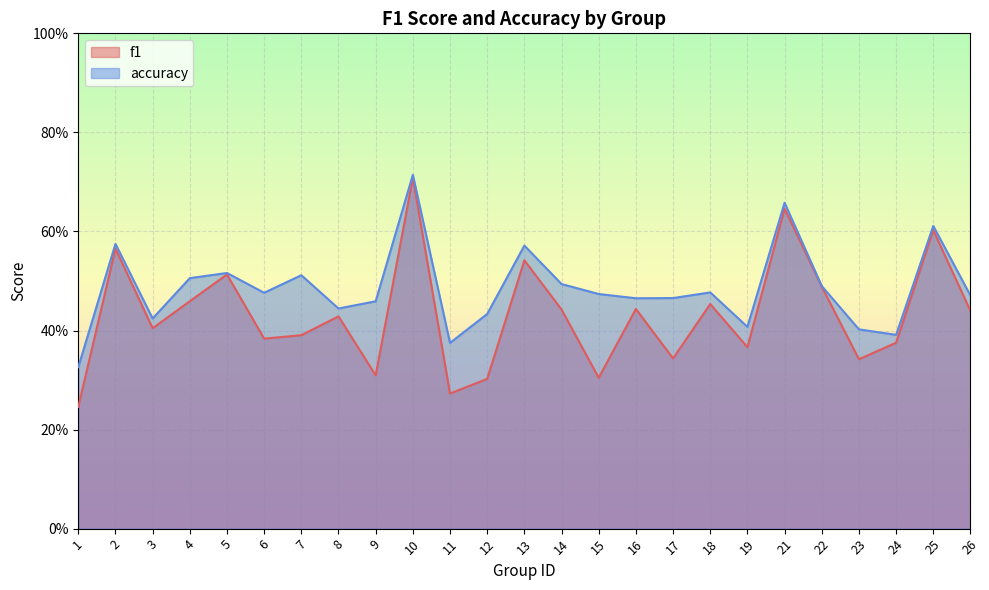

What are all the series names shown in the legend?

f1, accuracy